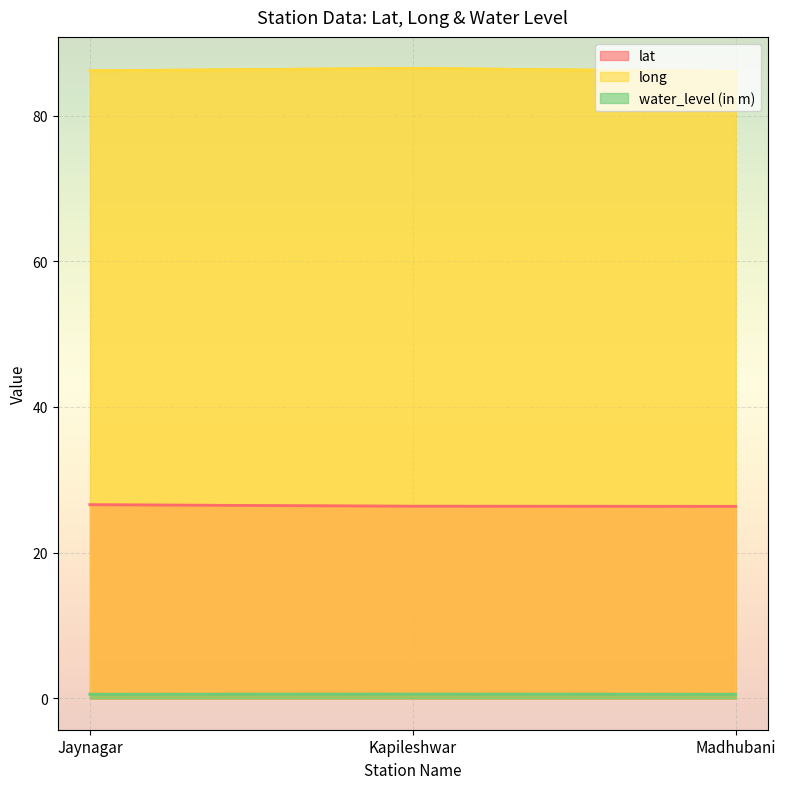

Reading left to right, extract all data points from this chart.

lat: 26.6	26.4	26.4
long: 86.2	86.5	86.1
water_level (in m): 0.6	0.6	0.6